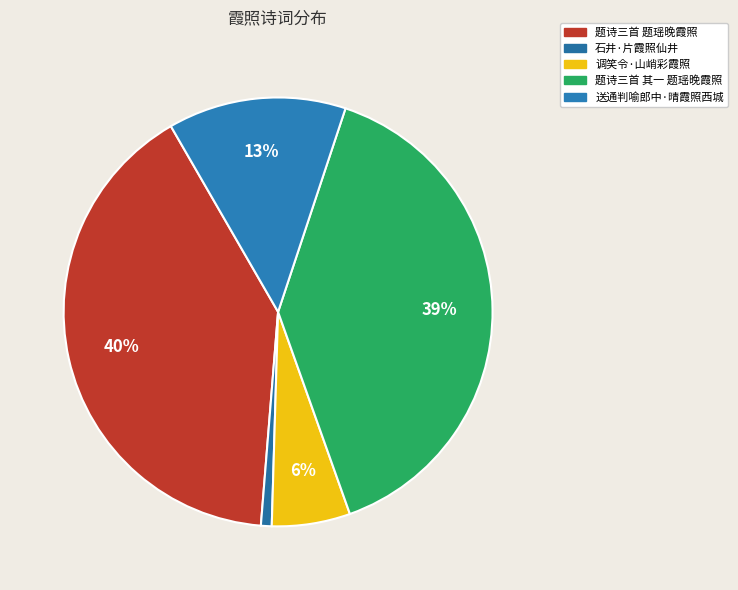

To the nearest percent, what is the difference between the 题诗三首 题瑶晚霞照 and 调笑令·山峭彩霞照 slice percentages?

34%